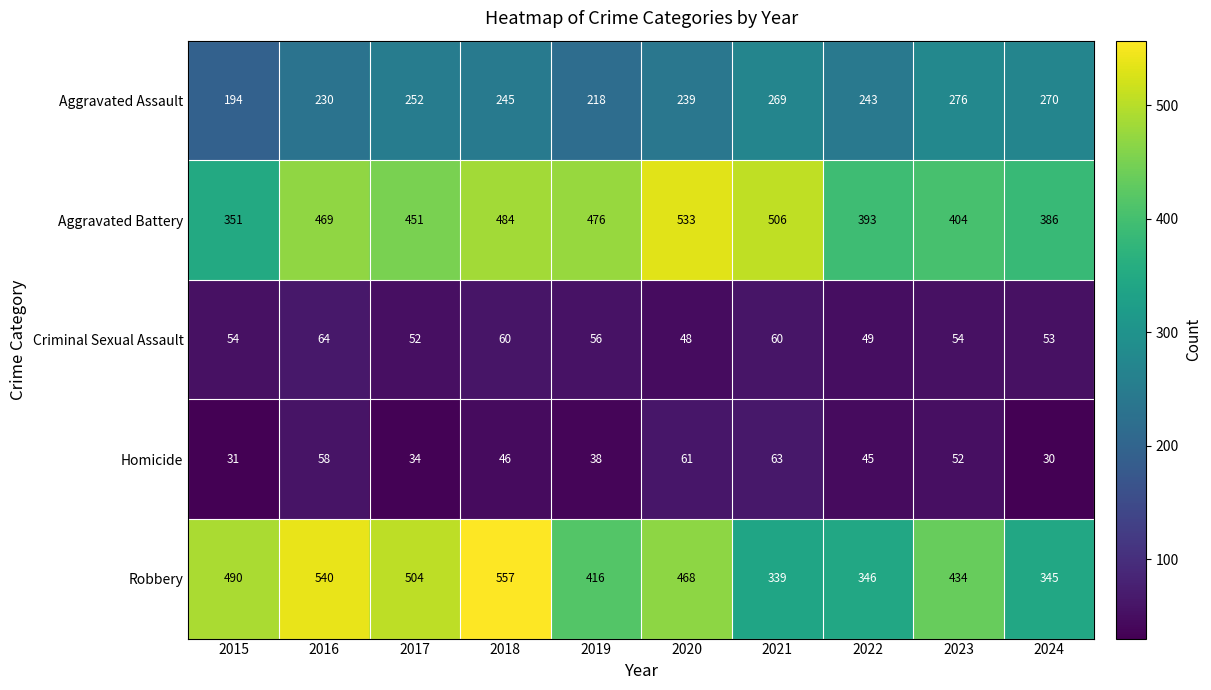

How many series are shown in this chart?

5